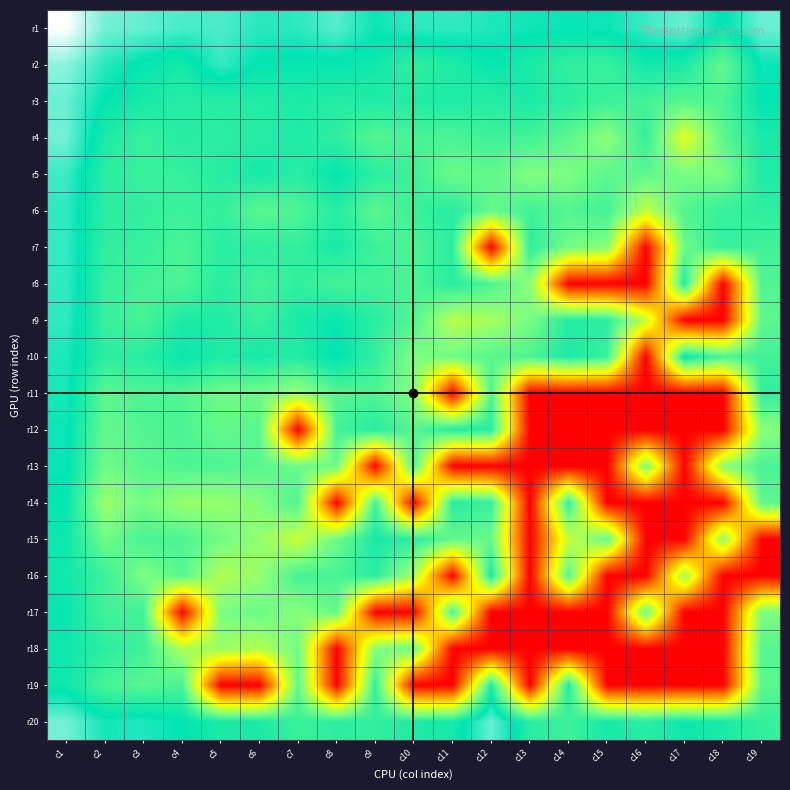

Reading left to right, what are all the values shown in this chart?

r1: c1=32.3	c2=28.7	c3=28.3	c4=27.7	c5=27.7	c6=26.8	c7=26.9	c8=28.0	c9=26.1	c10=26.9	c11=27.0	c12=26.5	c13=26.2	c14=26.0	c15=26.1	c16=27.3	c17=28.4	c18=25.5	c19=28.5
r2: c1=29.4	c2=26.8	c3=25.5	c4=24.7	c5=27.1	c6=25.6	c7=25.4	c8=25.4	c9=24.9	c10=23.4	c11=24.2	c12=25.5	c13=24.5	c14=23.3	c15=23.0	c16=24.9	c17=24.4	c18=20.8	c19=26.0
r3: c1=28.4	c2=25.6	c3=24.6	c4=23.9	c5=23.8	c6=24.1	c7=24.4	c8=23.9	c9=24.1	c10=24.1	c11=24.3	c12=23.8	c13=24.5	c14=23.6	c15=22.8	c16=22.4	c17=21.4	c18=22.0	c19=25.7
r4: c1=28.7	c2=24.4	c3=23.0	c4=23.8	c5=23.6	c6=23.9	c7=24.3	c8=23.4	c9=21.5	c10=22.2	c11=22.0	c12=22.7	c13=22.4	c14=21.2	c15=18.8	c16=23.2	c17=14.4	c18=21.2	c19=24.5
r5: c1=27.3	c2=23.7	c3=22.9	c4=23.2	c5=23.8	c6=24.7	c7=23.7	c8=25.6	c9=23.6	c10=22.6	c11=20.4	c12=20.9	c13=19.2	c14=19.4	c15=21.1	c16=21.1	c17=19.6	c18=19.6	c19=24.2
r6: c1=27.0	c2=23.6	c3=23.3	c4=22.8	c5=23.3	c6=21.1	c7=21.9	c8=23.9	c9=21.2	c10=22.8	c11=23.9	c12=20.6	c13=22.5	c14=21.6	c15=22.6	c16=16.1	c17=21.7	c18=23.0	c19=23.5
r7: c1=27.2	c2=23.4	c3=23.0	c4=22.1	c5=23.6	c6=23.5	c7=23.2	c8=24.6	c9=22.7	c10=21.9	c11=23.5	c12=0.0	c13=23.5	c14=19.9	c15=18.9	c16=0.0	c17=20.4	c18=23.1	c19=22.5
r8: c1=27.0	c2=23.2	c3=22.3	c4=21.9	c5=23.7	c6=22.4	c7=23.3	c8=22.3	c9=22.4	c10=21.9	c11=23.7	c12=21.9	c13=18.9	c14=0.0	c15=0.0	c16=0.0	c17=24.2	c18=0.0	c19=21.7
r9: c1=27.0	c2=23.1	c3=22.2	c4=24.3	c5=24.2	c6=23.1	c7=24.5	c8=25.4	c9=23.7	c10=21.6	c11=16.6	c12=17.4	c13=19.8	c14=23.9	c15=23.6	c16=15.9	c17=0.0	c18=0.0	c19=21.2
r10: c1=26.5	c2=23.6	c3=23.8	c4=25.3	c5=24.3	c6=24.6	c7=23.9	c8=25.9	c9=23.1	c10=19.5	c11=20.1	c12=21.4	c13=21.9	c14=24.3	c15=22.9	c16=0.0	c17=25.3	c18=22.0	c19=22.6
r11: c1=26.4	c2=21.2	c3=21.9	c4=21.8	c5=20.2	c6=20.3	c7=18.2	c8=21.4	c9=21.9	c10=19.0	c11=0.0	c12=21.8	c13=0.0	c14=0.0	c15=0.0	c16=0.0	c17=0.0	c18=0.0	c19=23.4
r12: c1=26.0	c2=20.9	c3=21.7	c4=22.0	c5=20.8	c6=21.4	c7=0.0	c8=22.4	c9=23.8	c10=21.4	c11=23.9	c12=23.8	c13=0.0	c14=0.0	c15=0.0	c16=0.0	c17=0.0	c18=0.0	c19=18.8
r13: c1=26.0	c2=20.2	c3=21.3	c4=21.9	c5=21.8	c6=21.3	c7=20.4	c8=20.2	c9=0.0	c10=21.8	c11=0.0	c12=0.0	c13=0.0	c14=0.0	c15=0.0	c16=19.4	c17=0.0	c18=18.7	c19=22.1
r14: c1=25.5	c2=18.1	c3=20.0	c4=18.2	c5=18.2	c6=19.1	c7=21.8	c8=0.0	c9=22.5	c10=0.0	c11=23.8	c12=23.0	c13=0.0	c14=23.4	c15=0.0	c16=0.0	c17=0.0	c18=0.0	c19=21.1
r15: c1=25.1	c2=20.2	c3=22.1	c4=21.9	c5=20.1	c6=18.4	c7=15.7	c8=20.2	c9=24.5	c10=23.6	c11=20.8	c12=20.5	c13=0.0	c14=15.8	c15=21.0	c16=0.0	c17=0.0	c18=18.7	c19=0.0
r16: c1=24.9	c2=22.8	c3=19.4	c4=21.4	c5=16.9	c6=18.3	c7=22.3	c8=22.0	c9=23.7	c10=17.2	c11=0.0	c12=24.6	c13=0.0	c14=21.7	c15=0.0	c16=0.0	c17=17.9	c18=0.0	c19=0.0
r17: c1=25.5	c2=22.3	c3=22.5	c4=0.0	c5=19.8	c6=20.4	c7=18.8	c8=20.8	c9=0.0	c10=0.0	c11=22.4	c12=0.0	c13=0.0	c14=0.0	c15=0.0	c16=20.6	c17=0.0	c18=0.0	c19=19.5
r18: c1=25.1	c2=23.7	c3=22.6	c4=17.1	c5=18.0	c6=16.6	c7=20.2	c8=0.0	c9=19.1	c10=20.5	c11=0.0	c12=0.0	c13=0.0	c14=0.0	c15=0.0	c16=0.0	c17=0.0	c18=0.0	c19=21.5
r19: c1=25.1	c2=22.1	c3=21.3	c4=22.1	c5=0.0	c6=0.0	c7=21.1	c8=0.0	c9=23.2	c10=0.0	c11=0.0	c12=24.2	c13=0.0	c14=24.2	c15=0.0	c16=0.0	c17=0.0	c18=0.0	c19=21.2
r20: c1=28.7	c2=26.3	c3=26.6	c4=25.7	c5=24.5	c6=24.4	c7=22.9	c8=23.5	c9=23.2	c10=24.2	c11=24.7	c12=28.3	c13=23.8	c14=22.7	c15=24.7	c16=23.7	c17=25.1	c18=24.5	c19=23.2